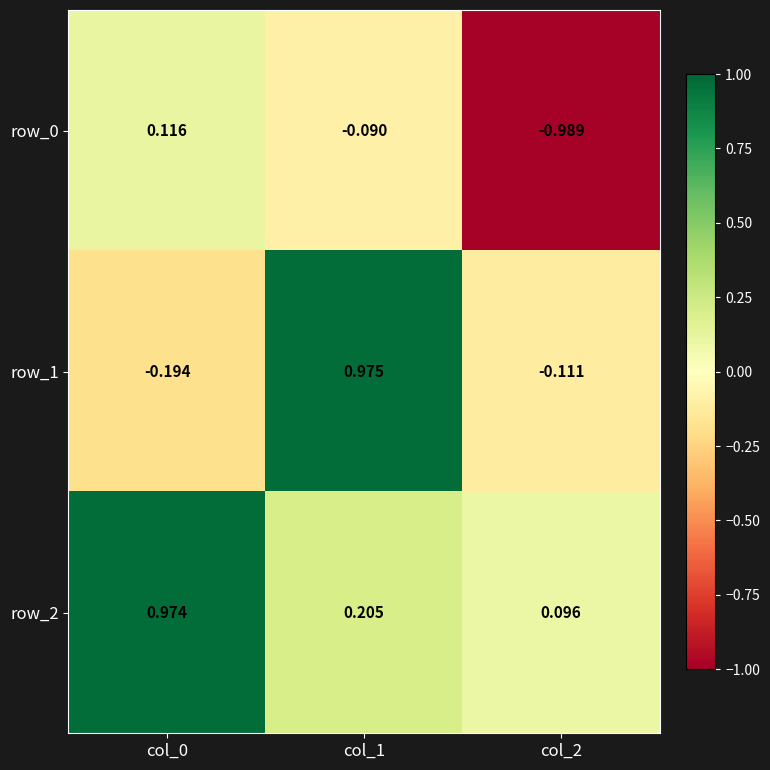

How many positive values does the row_1 series have?

1